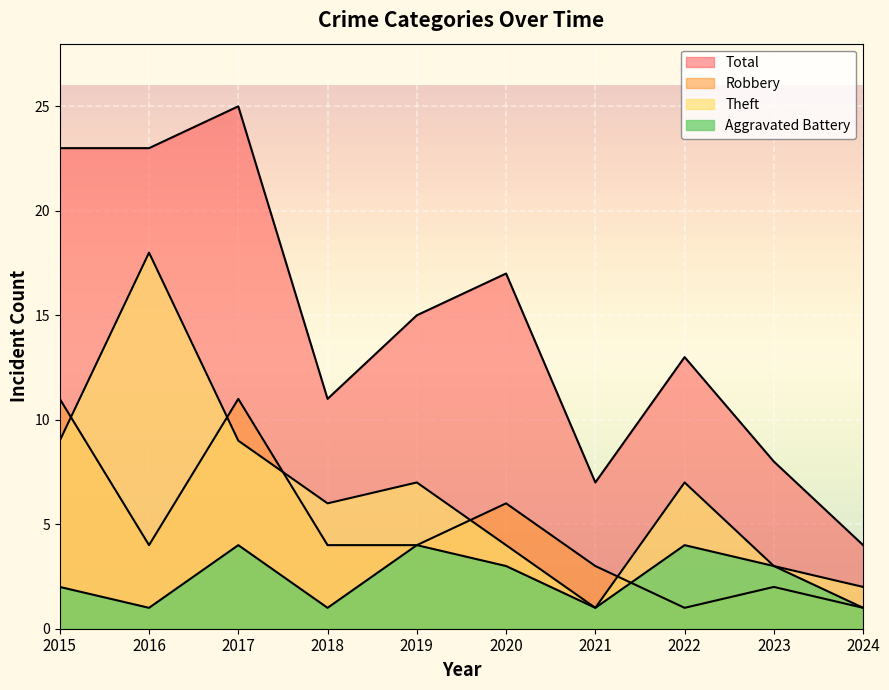

How many values in the Total series are below 15?

5